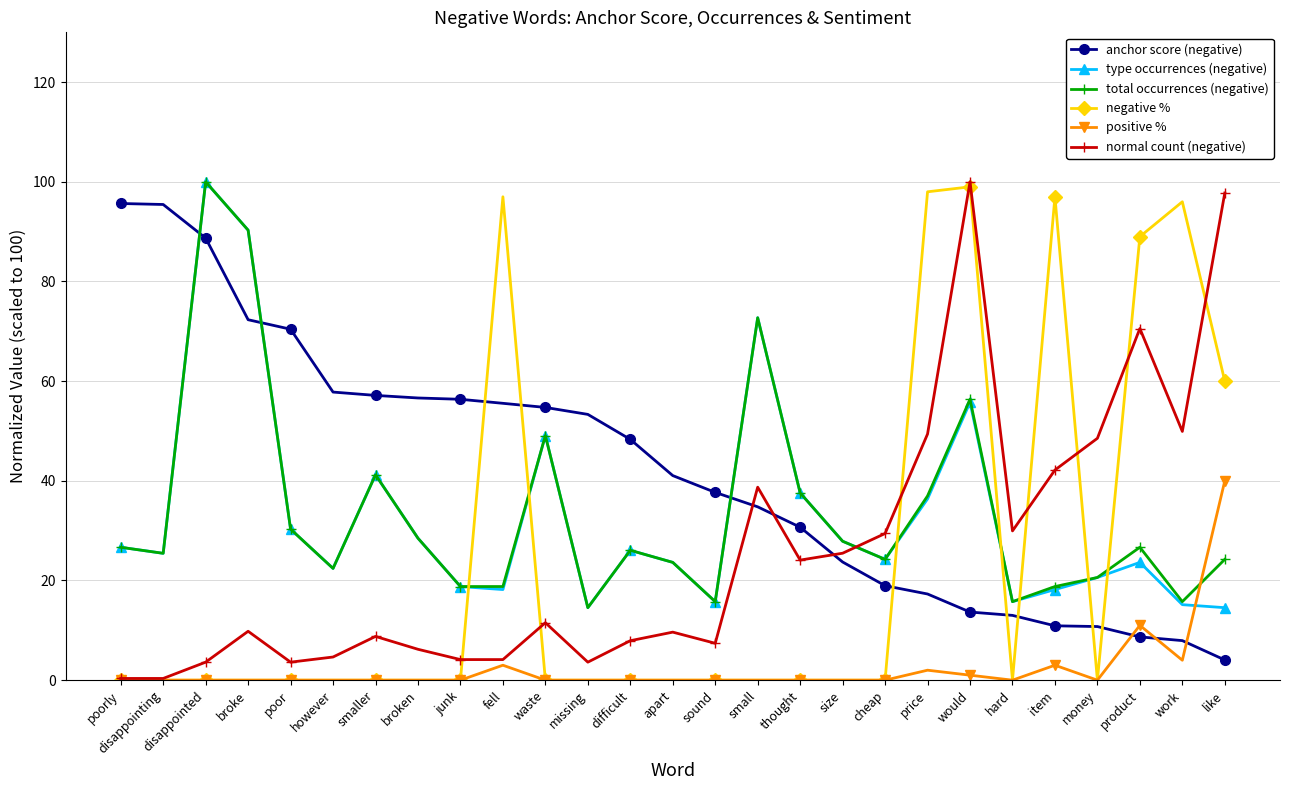

What is the label of the 15th point from the left?

sound